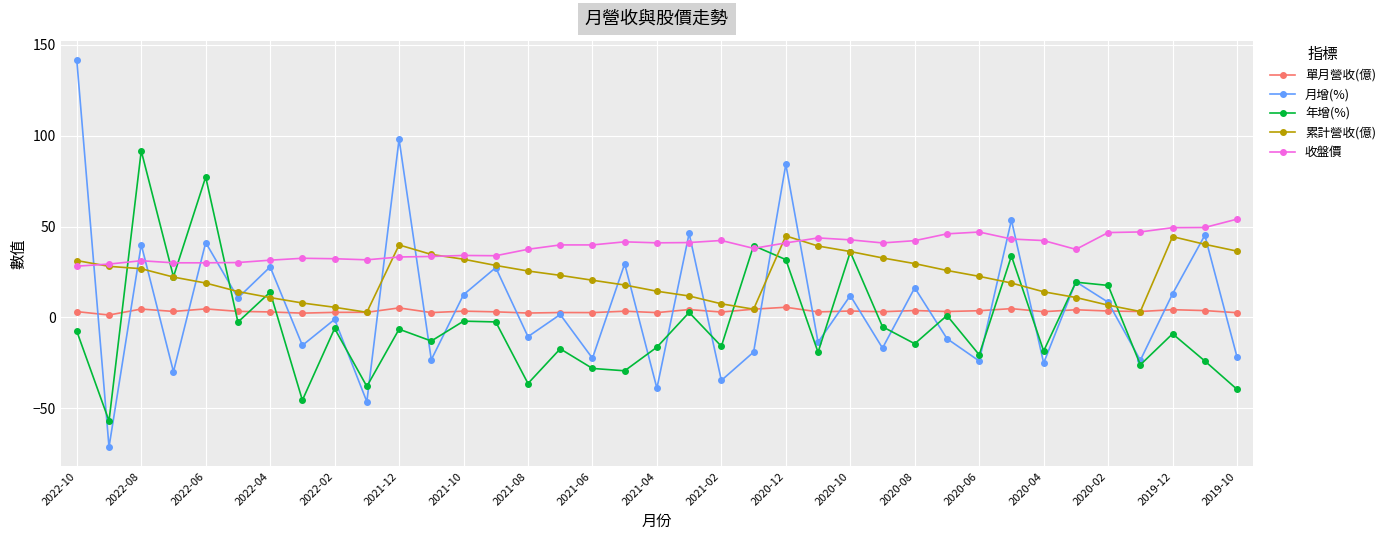

At how many categories does at least one series exceed 127?

1